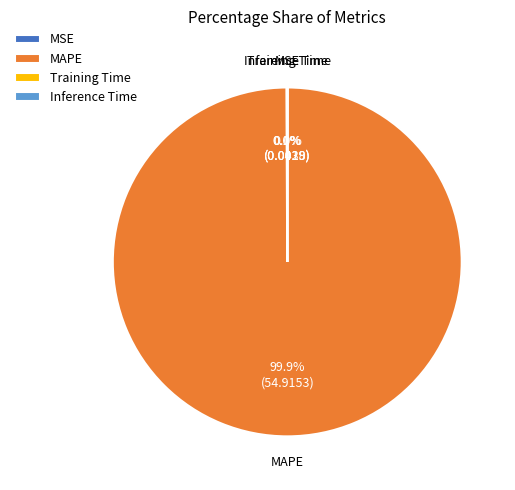

What is the majority slice?

MAPE